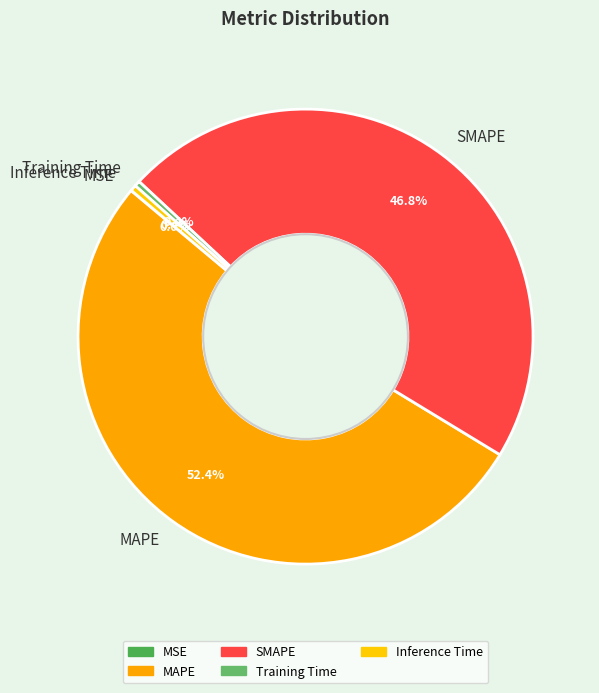

Between SMAPE and MAPE, which is larger?

MAPE